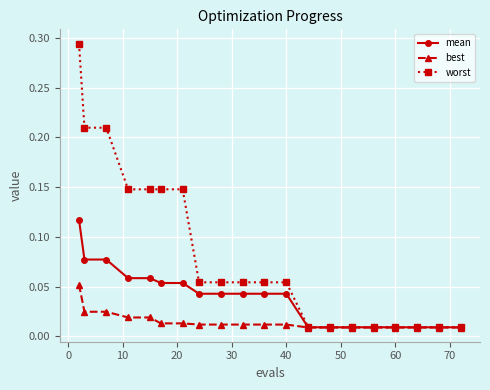

Which series has the largest total across all categories?

worst